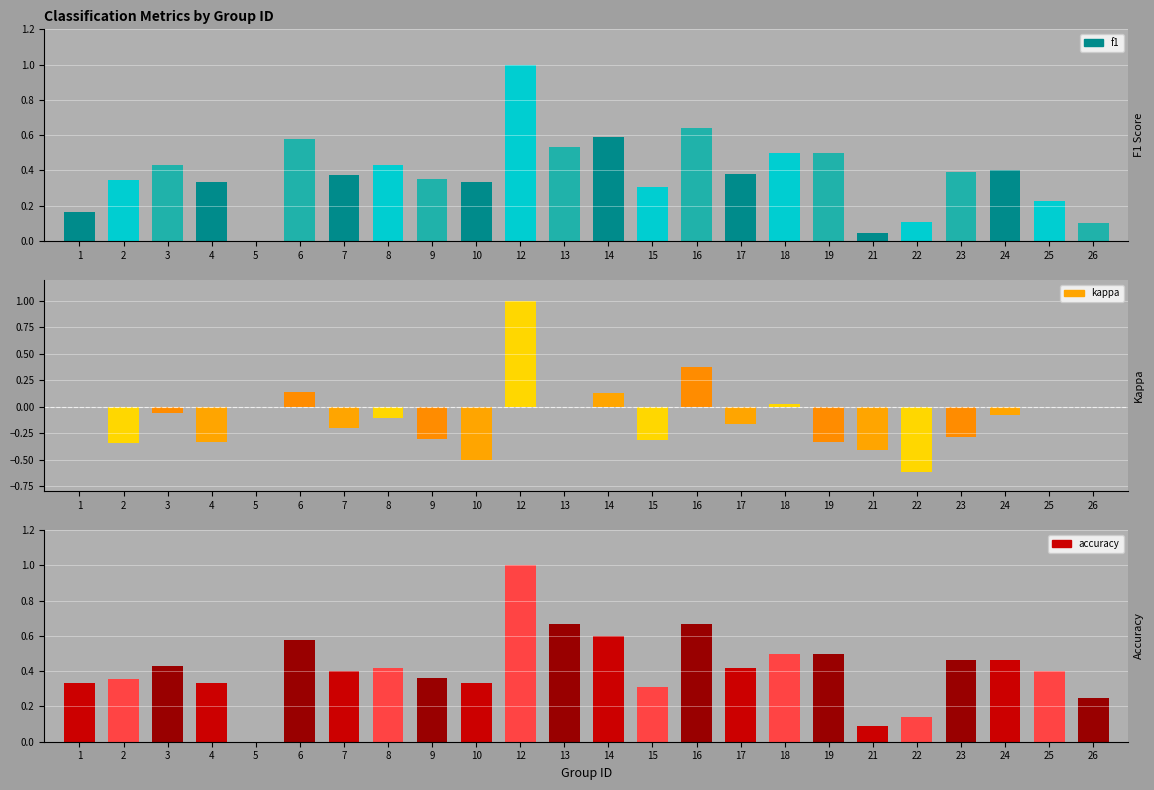

At which label is kappa closest to 0?

1